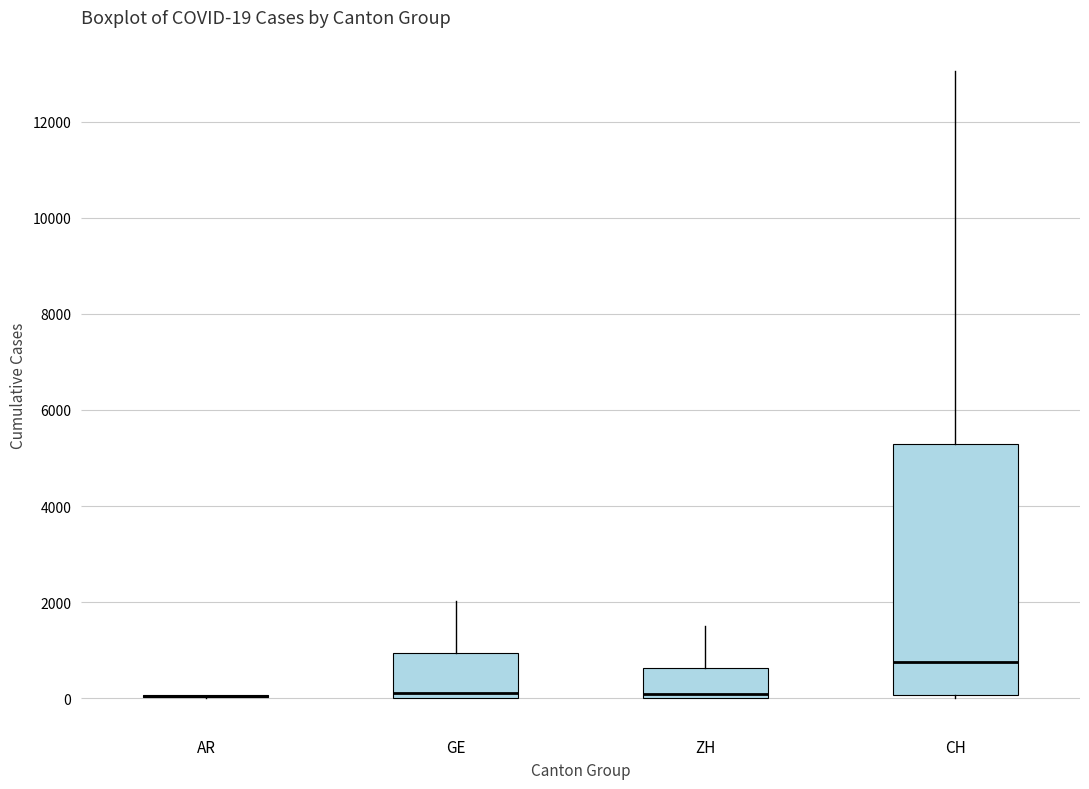

Which box is the tallest, from its lower edge to its upper edge?

CH